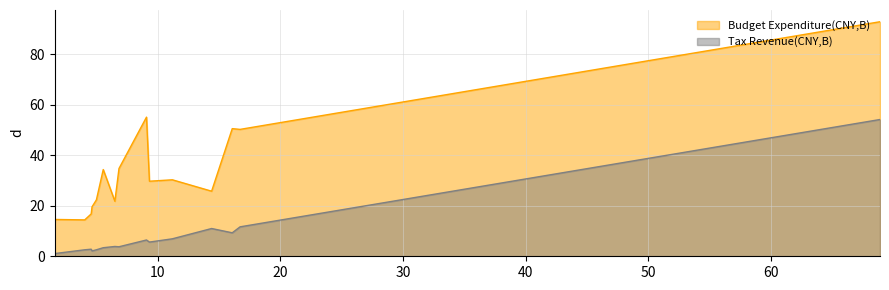

Rank the series by their average value, from highest to lowest.

Budget Expenditure(CNY,B), Tax Revenue(CNY,B)